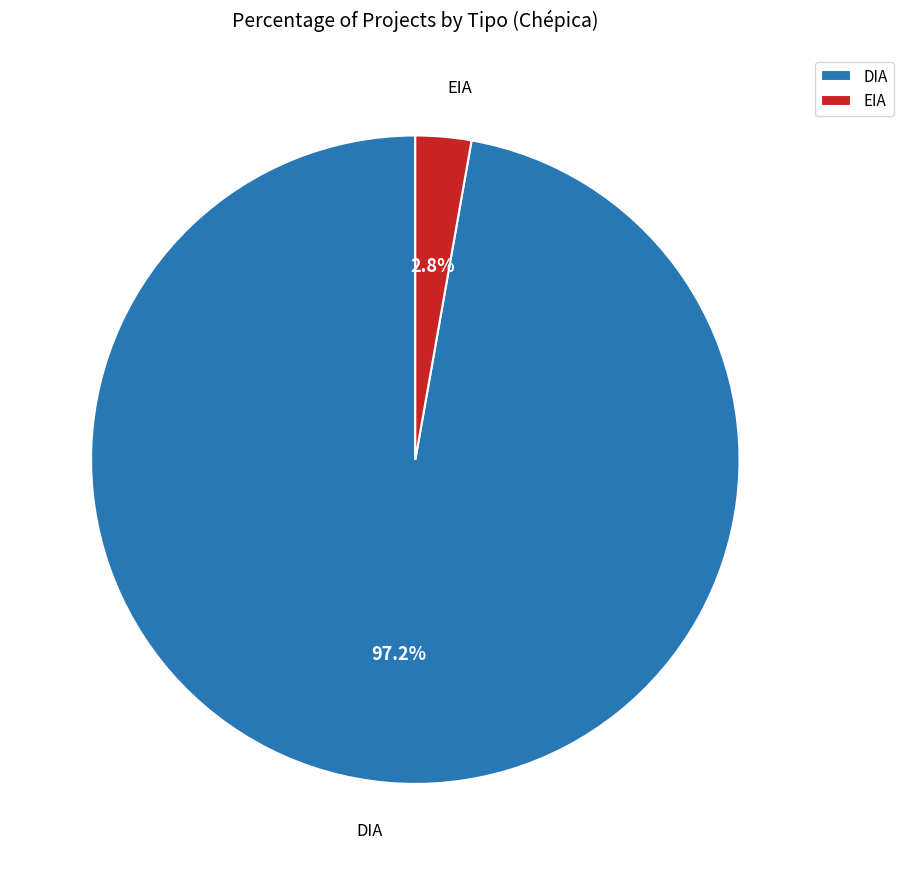

Is it true that DIA is 89% of the pie?

False